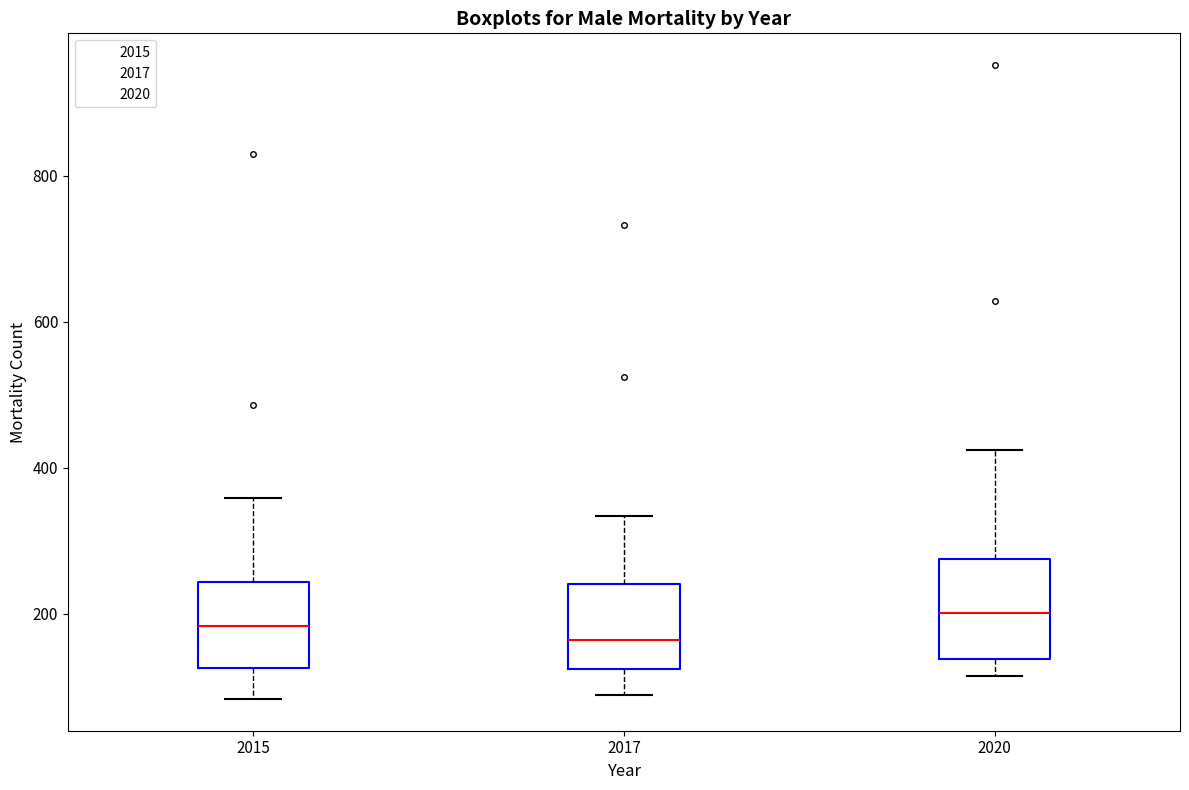

Where does the median line of the box at x = 2020 sit on the y-axis? The values are not printed on the chart, so give them approximately, as read against the axis.

200